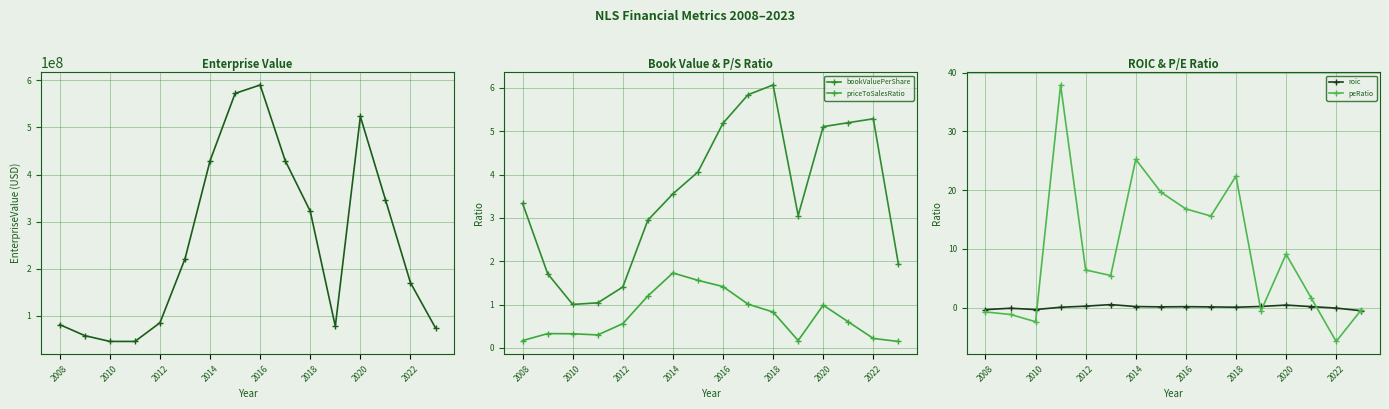

What is the difference between the maximum and minimum values in the peRatio series?

43.6